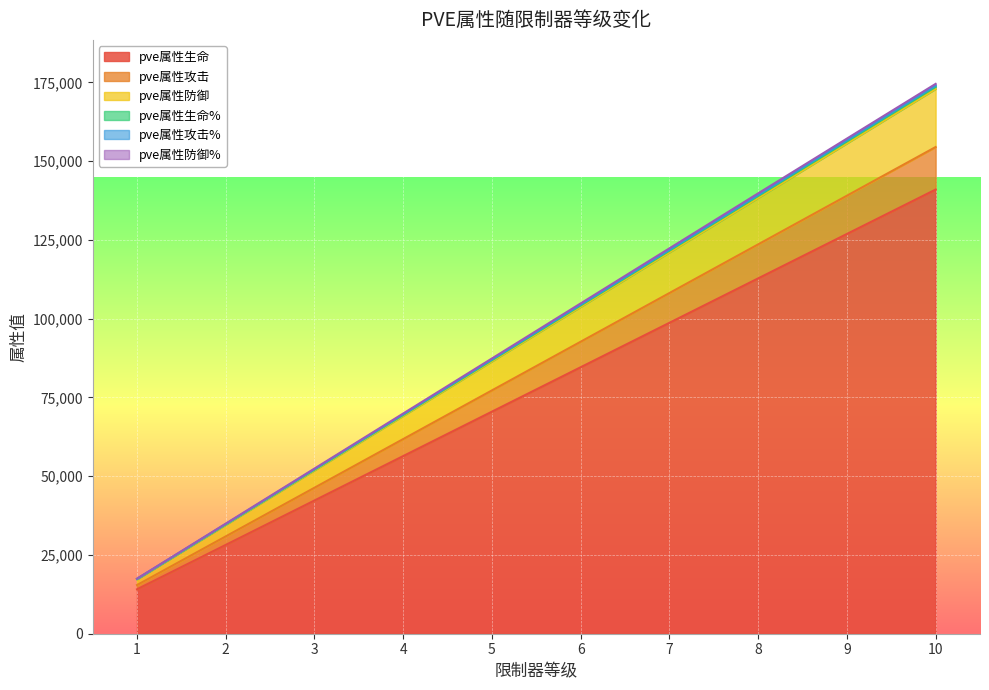

Reading left to right, what are all the values shown in this chart?

pve属性生命: 14100	28200	42300	56400	70500	84600	98700	112800	126900	141000
pve属性攻击: 15450	30900	46350	61800	77250	92700	108150	123600	139050	154500
pve属性防御: 17295	34590	51885	69180	86475	103770	121065	138360	155655	172950
pve属性生命%: 17477	34955	52433	69911	87389	104867	122343	139799	157185	174549
pve属性攻击%: 17415	34830	52245	69660	87075	104490	121905	139305	156660	174000
pve属性防御%: 17367	34734	52101	69468	86835	104202	121569	138927	156258	173580